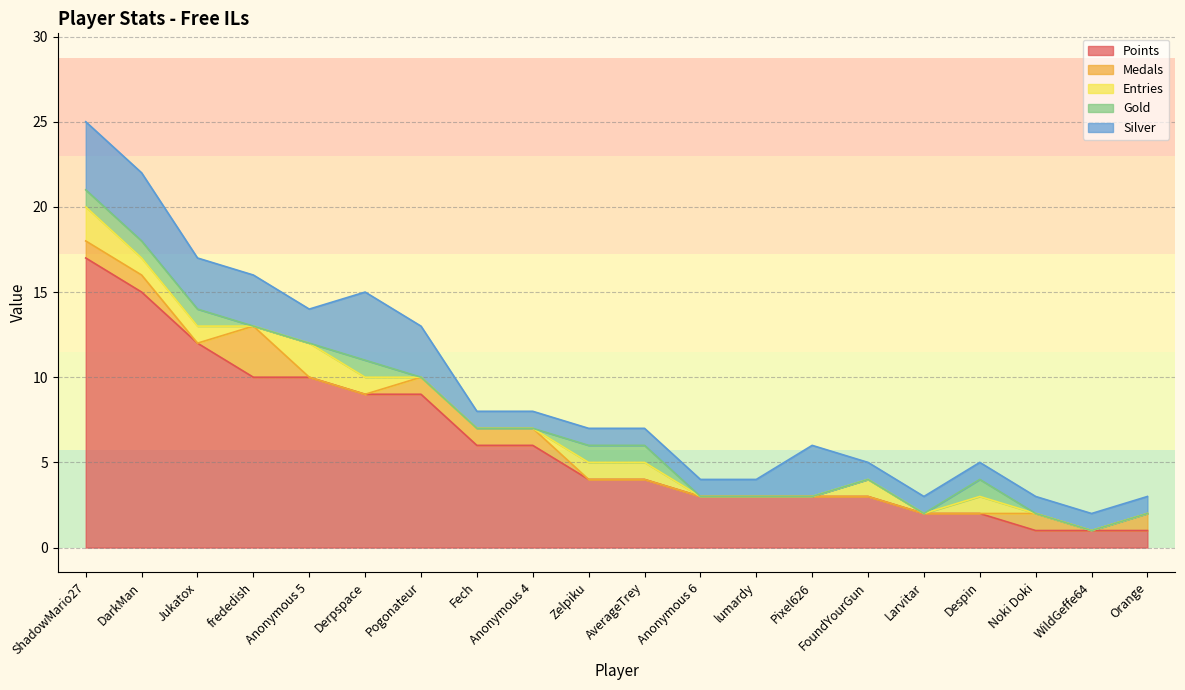

What is the value of the Medals point at the 18th from the left?

1